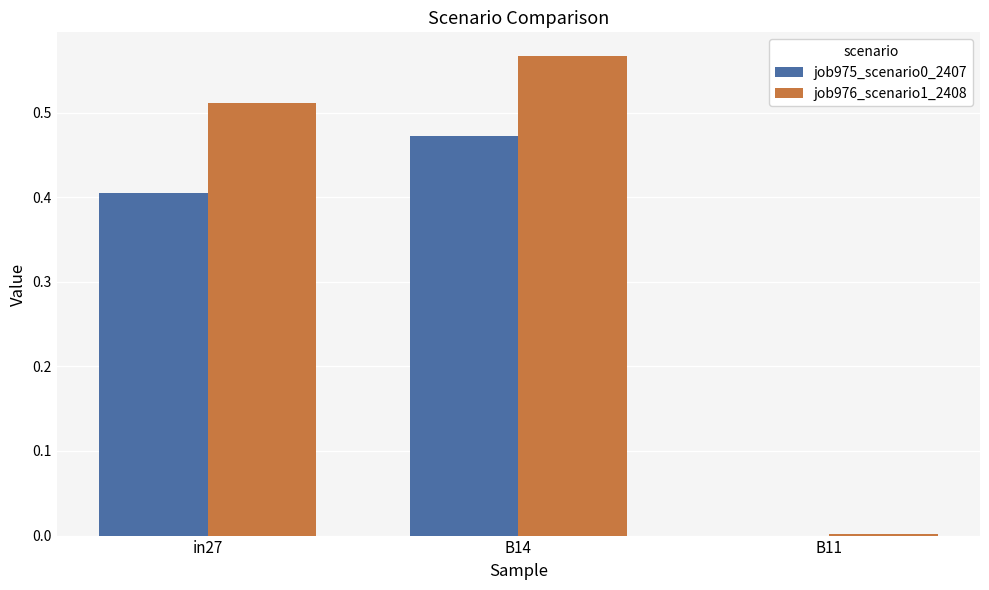

Which category has the highest value in the job976_scenario1_2408 series?

B14